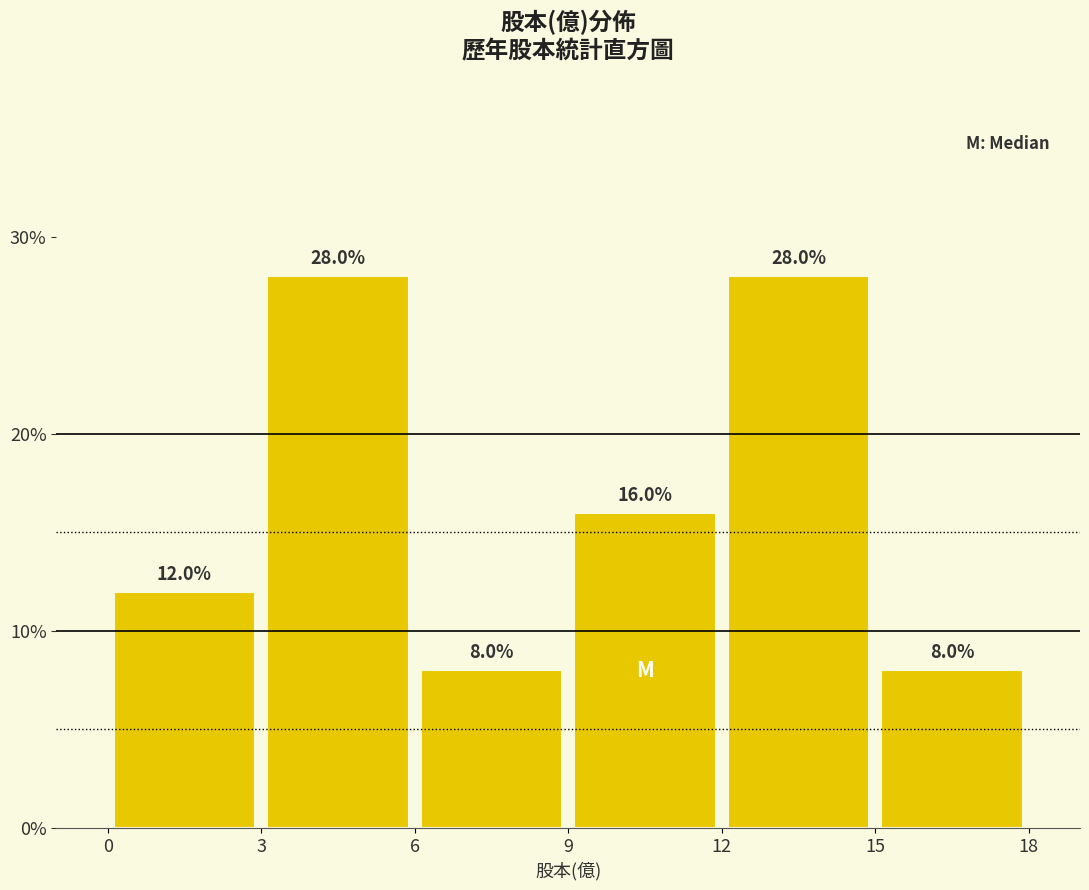

Reading left to right, transcribe this chart: for each bar, give the range it covers on the x-axis and its height.

0 to 3: 12.0
3 to 6: 28.0
6 to 9: 8.0
9 to 12: 16.0
12 to 15: 28.0
15 to 18: 8.0